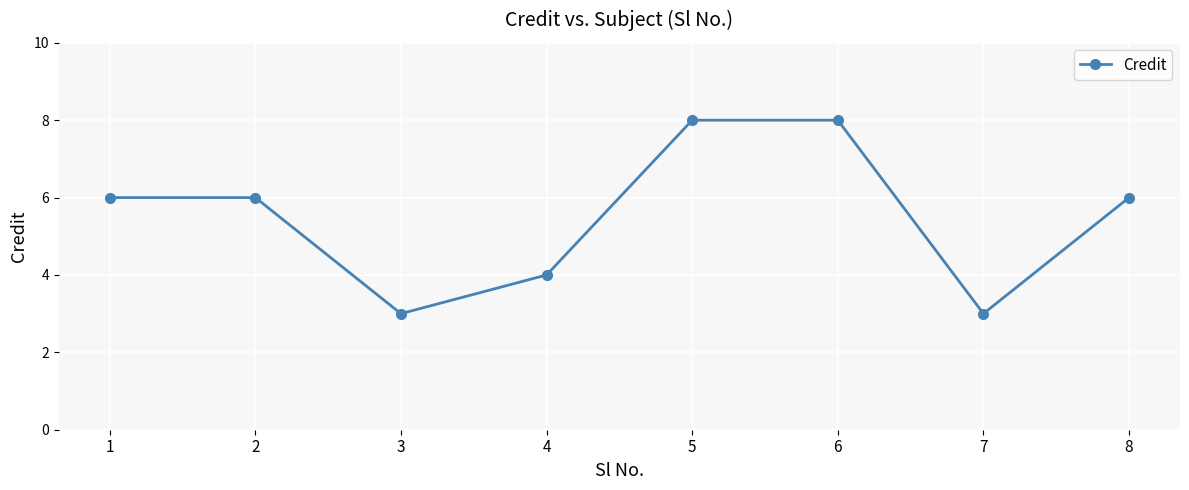

Does the chart have visible grid lines?

Yes